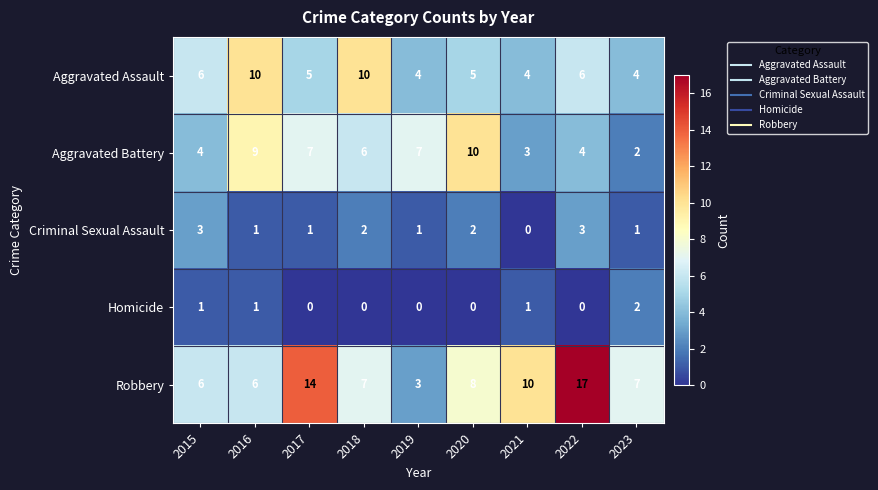

Is it true that Homicide equals 1 at 2020?

False